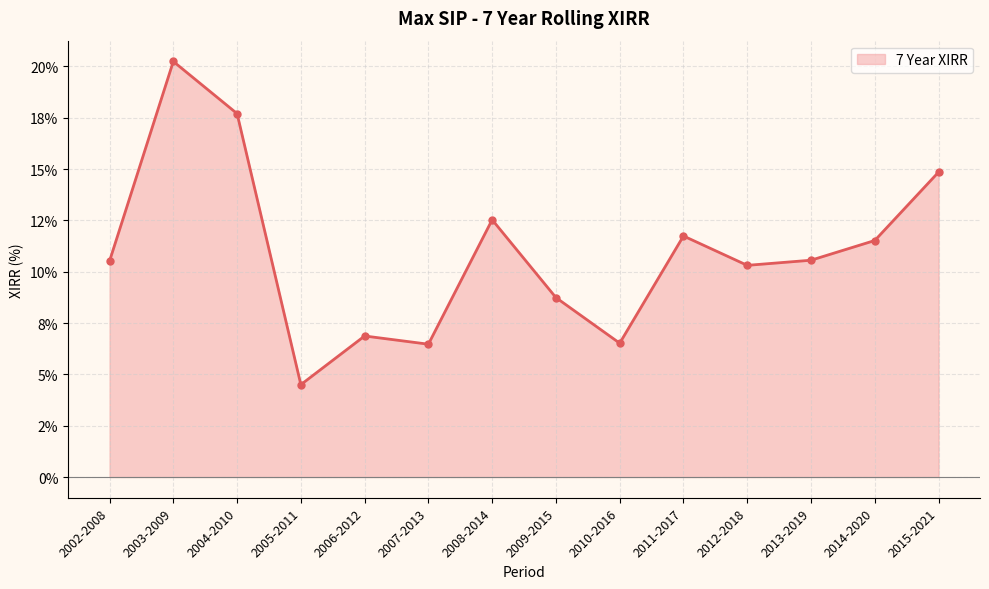

List the labels in order of value, smallest first.

2005-2011, 2007-2013, 2010-2016, 2006-2012, 2009-2015, 2012-2018, 2002-2008, 2013-2019, 2014-2020, 2011-2017, 2008-2014, 2015-2021, 2004-2010, 2003-2009